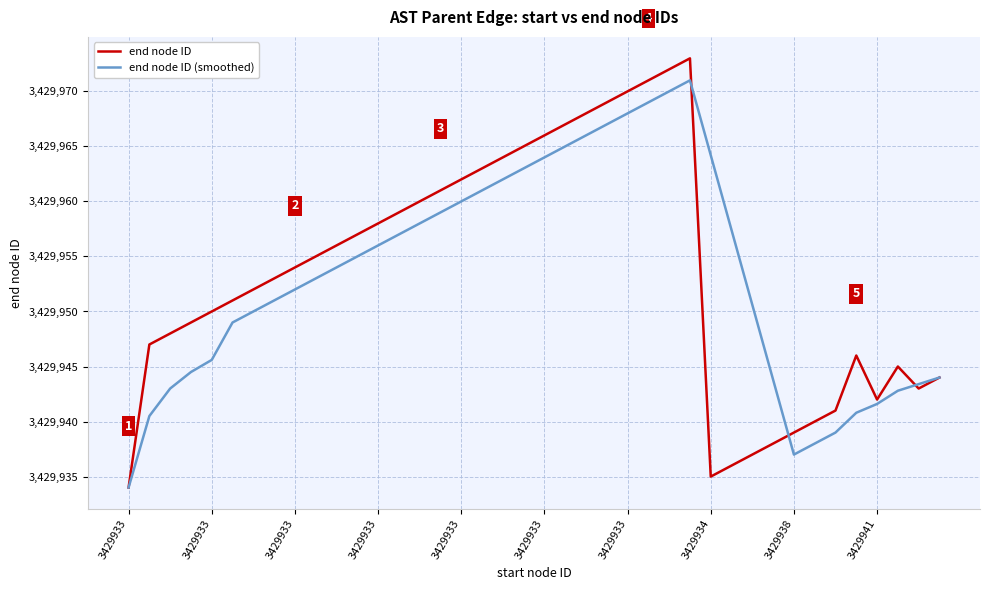

List the series in order of their peak value, highest first.

end node ID, end node ID (smoothed)